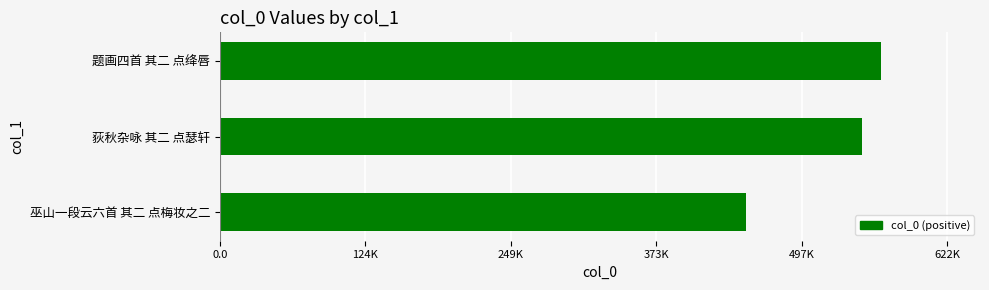

What is the difference between the maximum and second lowest values?

16255